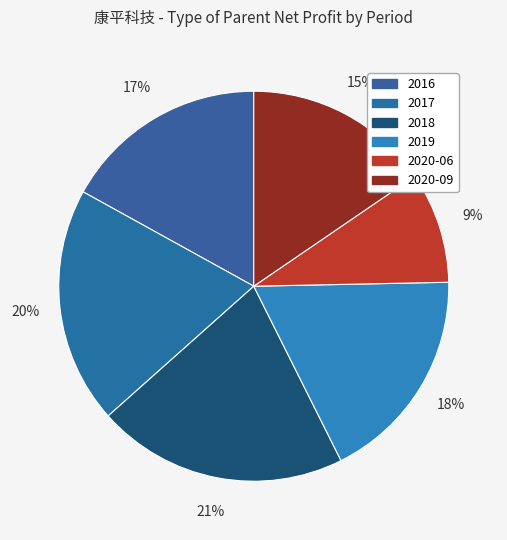

How many slices are in this pie chart?

6